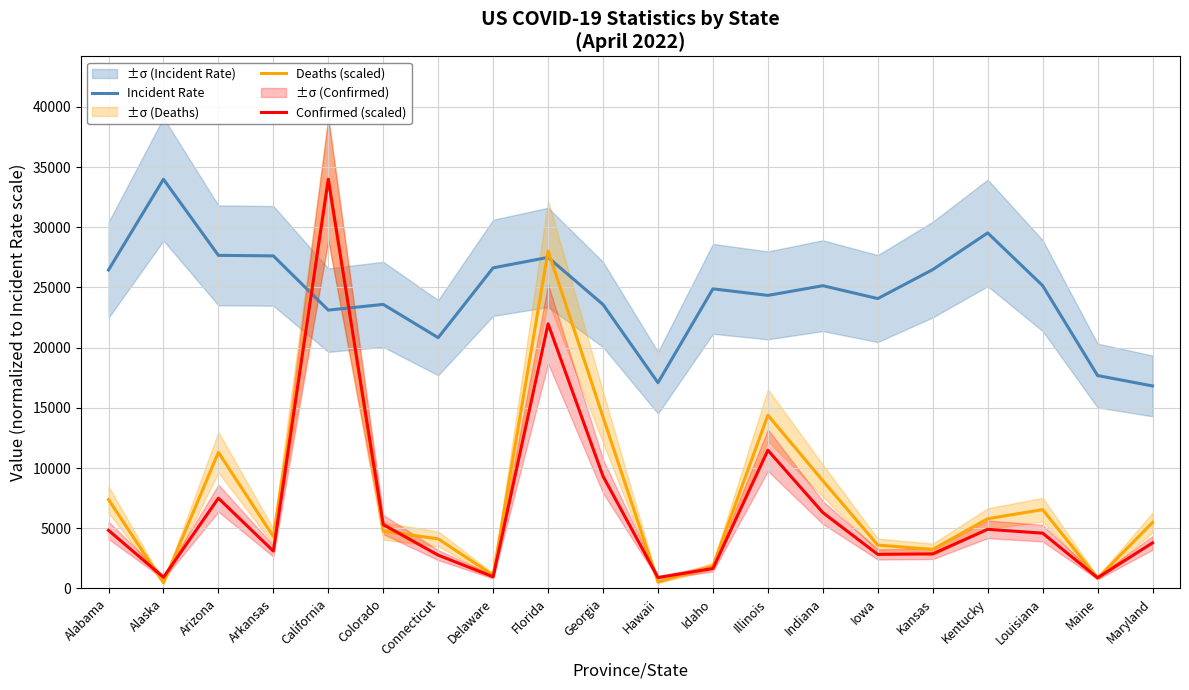

At which category does Confirmed (scaled) reach its first local valley?

Alaska